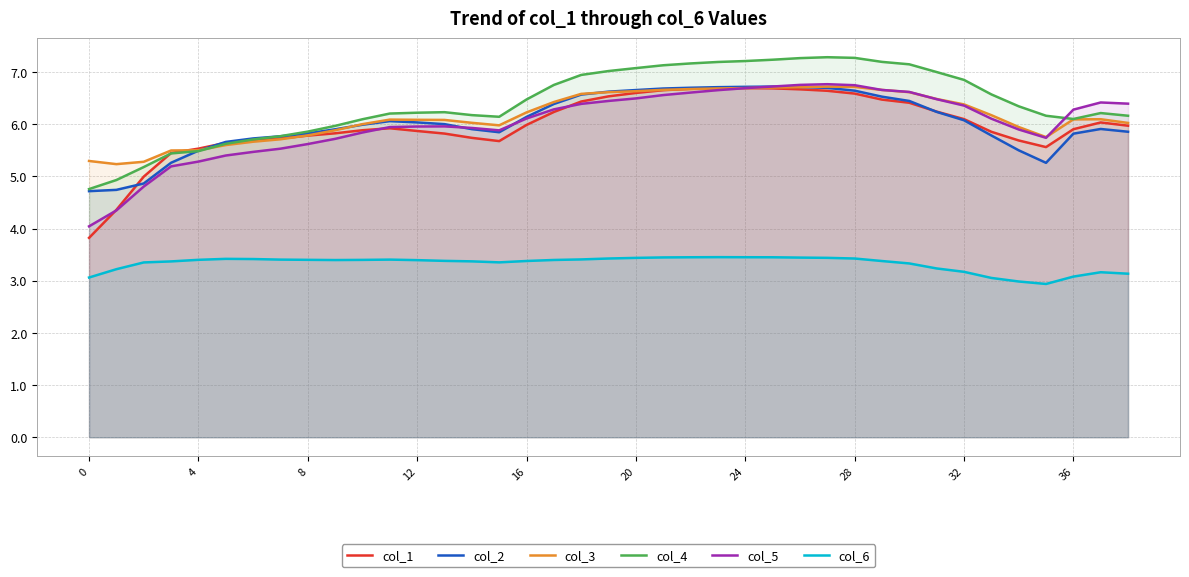

What is the difference between the second highest and minimum values in the col_3 series?

1.5